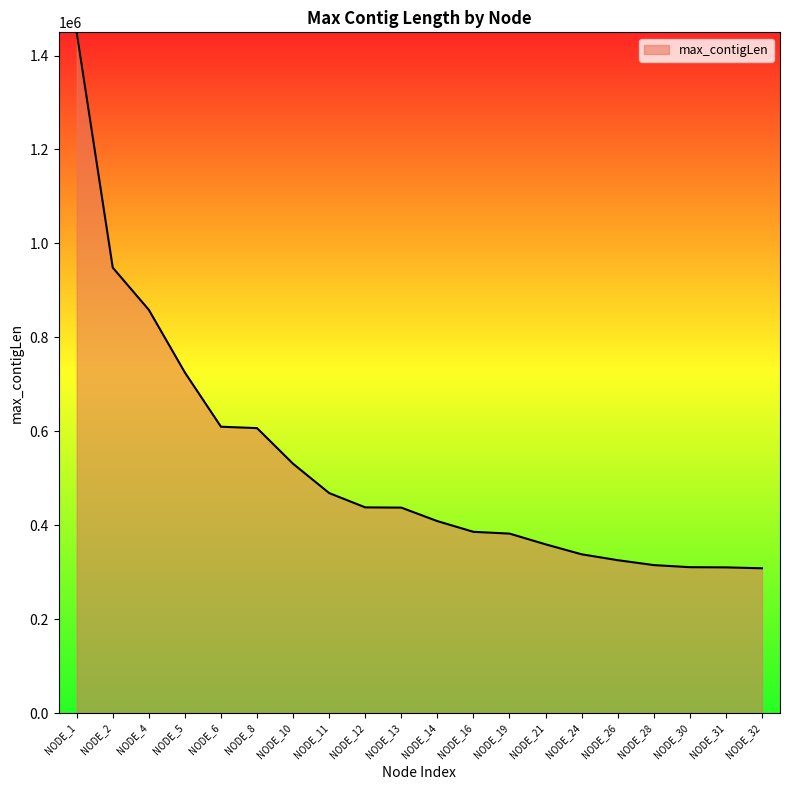

What is the difference between the maximum and minimum values?

1141069